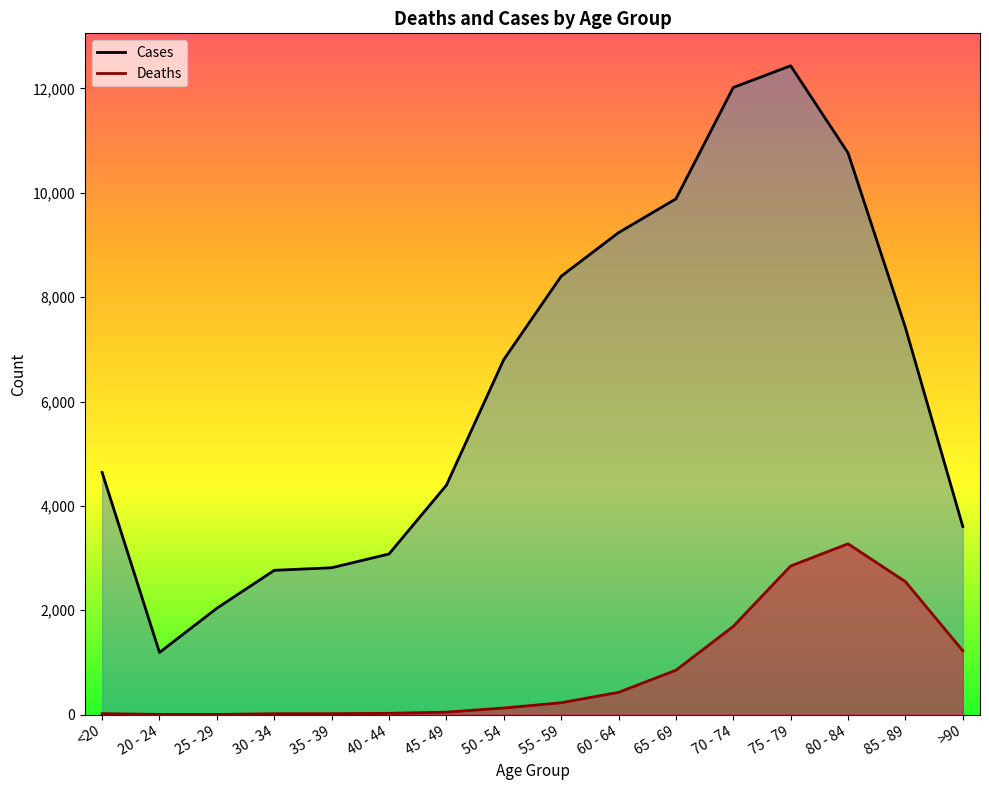

How many data points in Deaths are above 227?

7